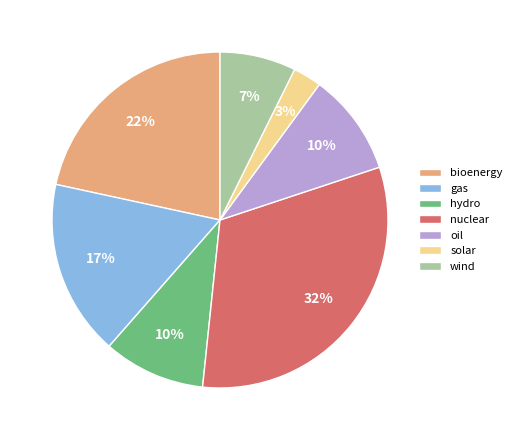

How many slices are in this pie chart?

7